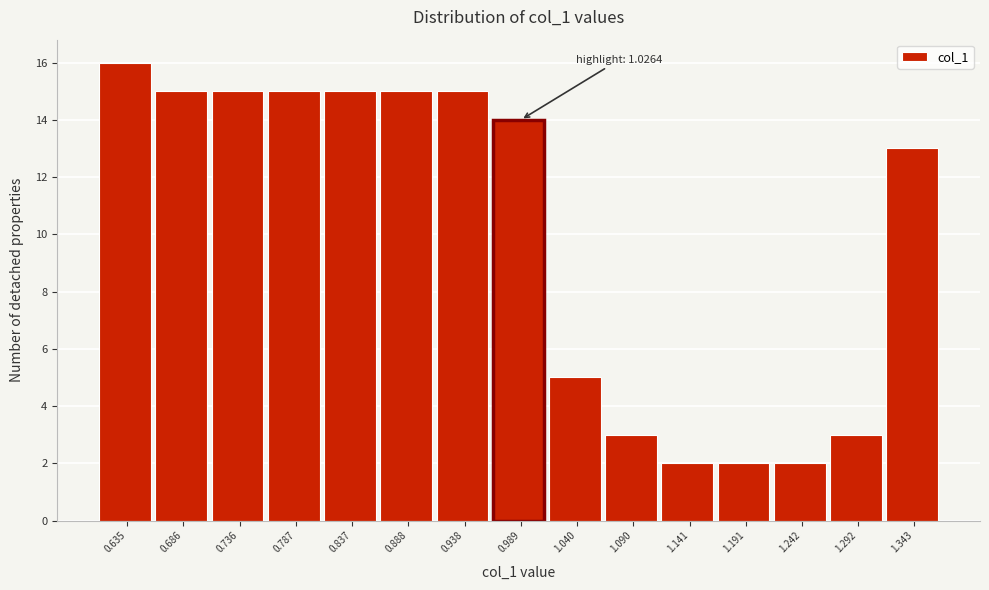

Reading left to right, list all the values displayed in this chart.

0.635=16	0.686=15	0.736=15	0.787=15	0.837=15	0.888=15	0.938=15	0.989=14	1.040=5	1.090=3	1.141=2	1.191=2	1.242=2	1.292=3	1.343=13